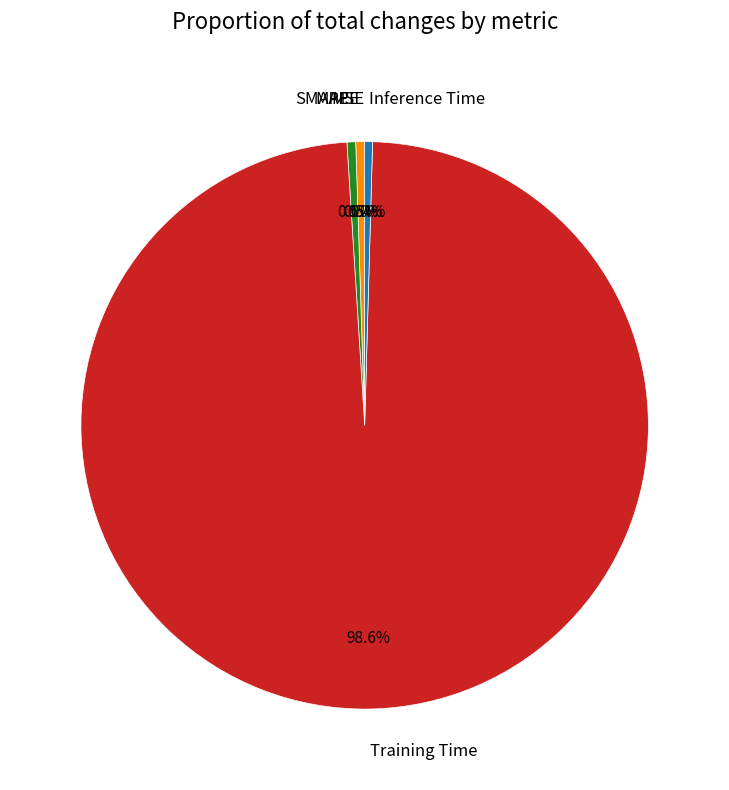

Is there any slice that represents more than half of the pie?

Yes